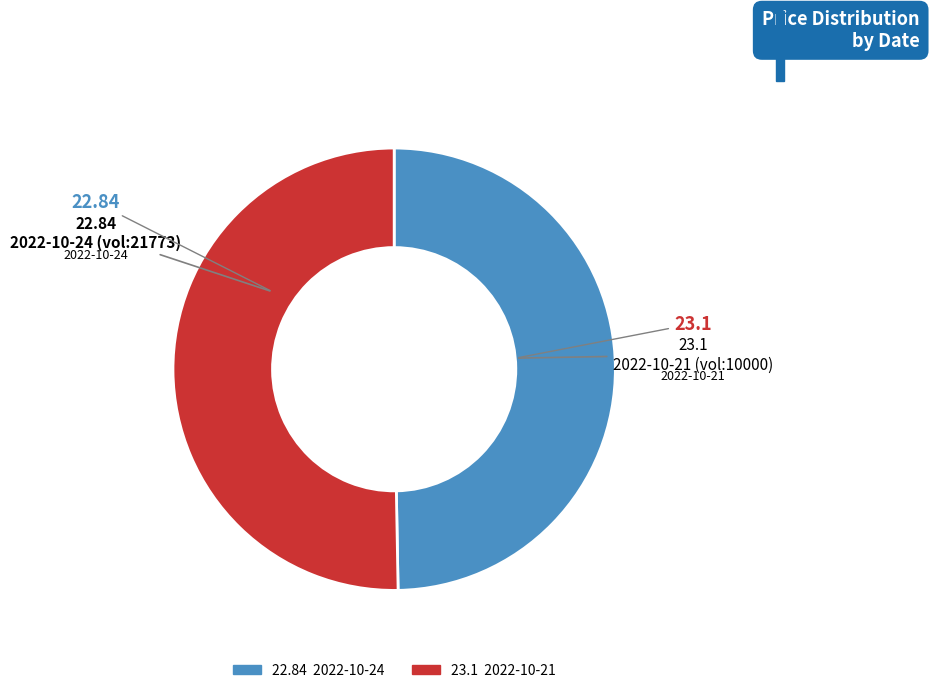

Does any single category account for the majority?

Yes